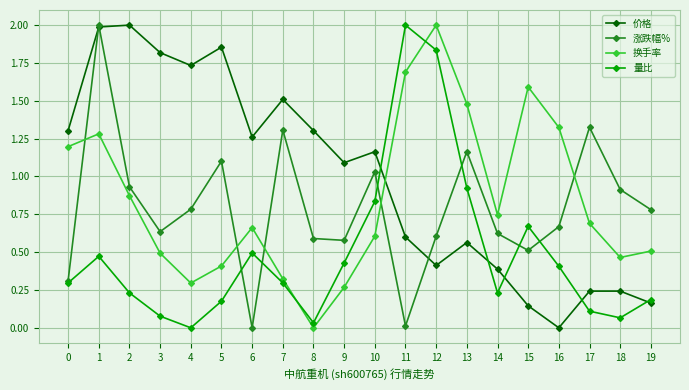

True or false: 量比 and 价格 cross at least once.

True